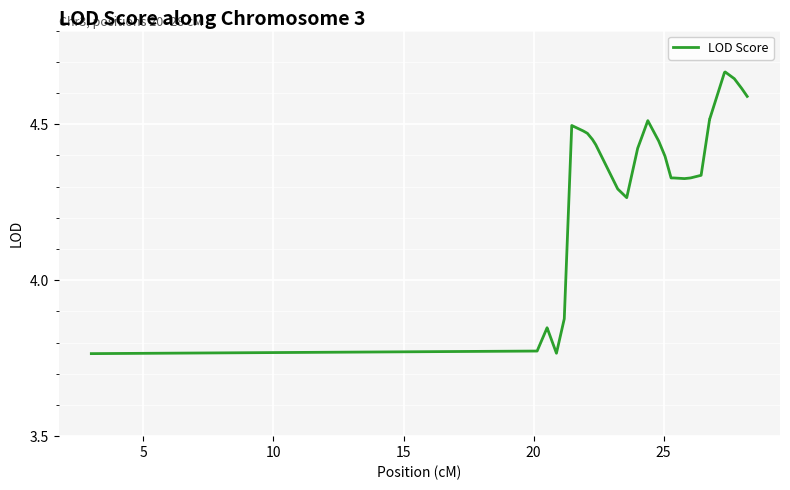

Is this an area chart (filled region under the line)?

No